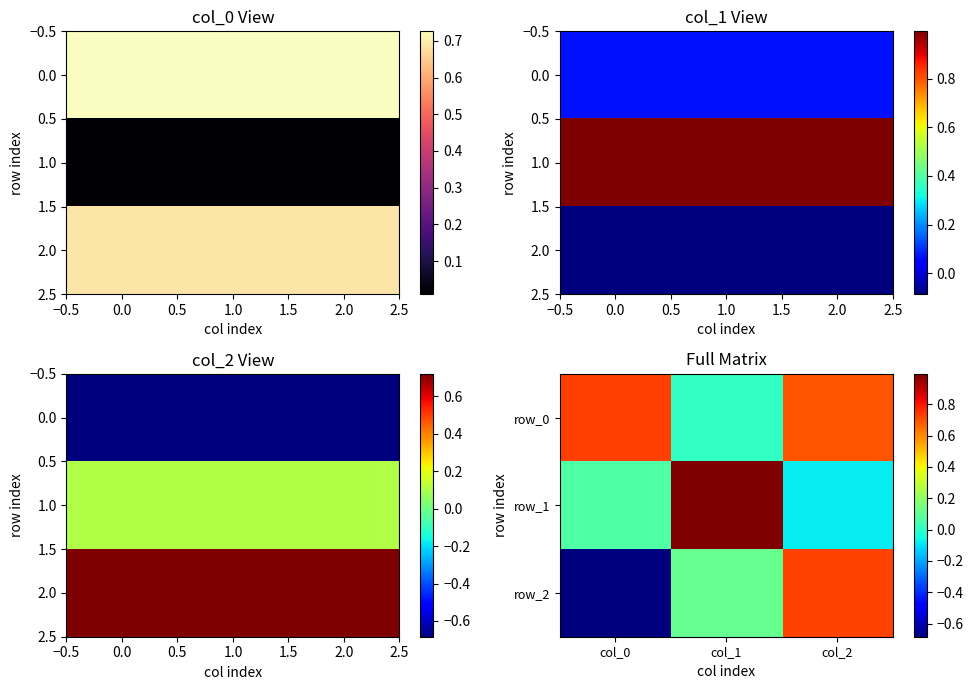

What is the spread (max minus min) of values at col_0?

1.4